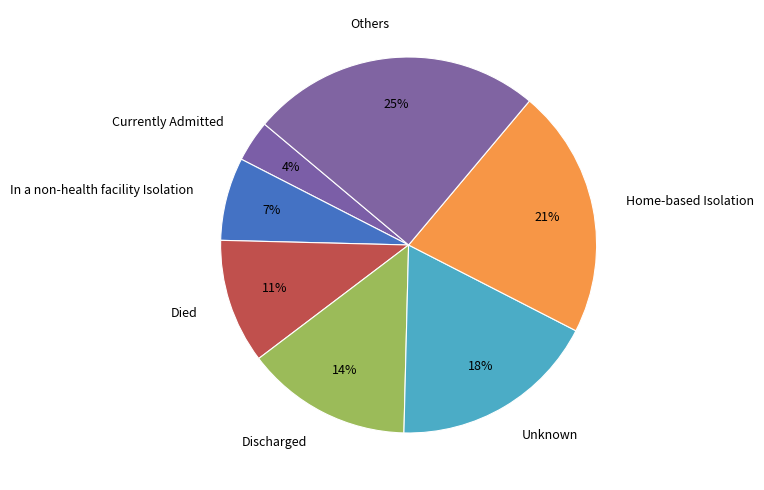

How many segments does this pie chart have?

7